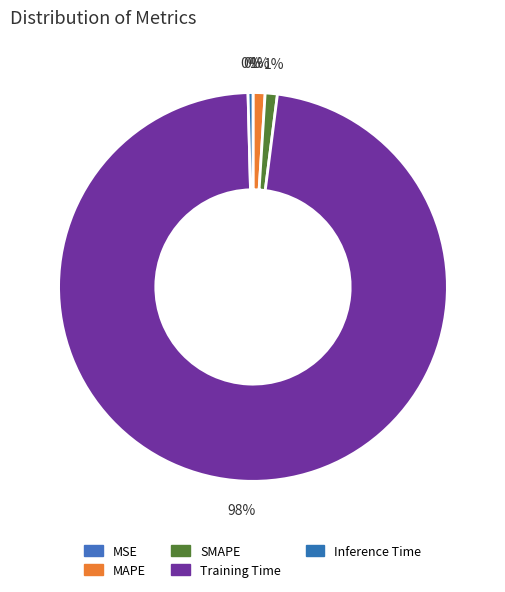

What portion of the pie excludes MSE?

100.0%